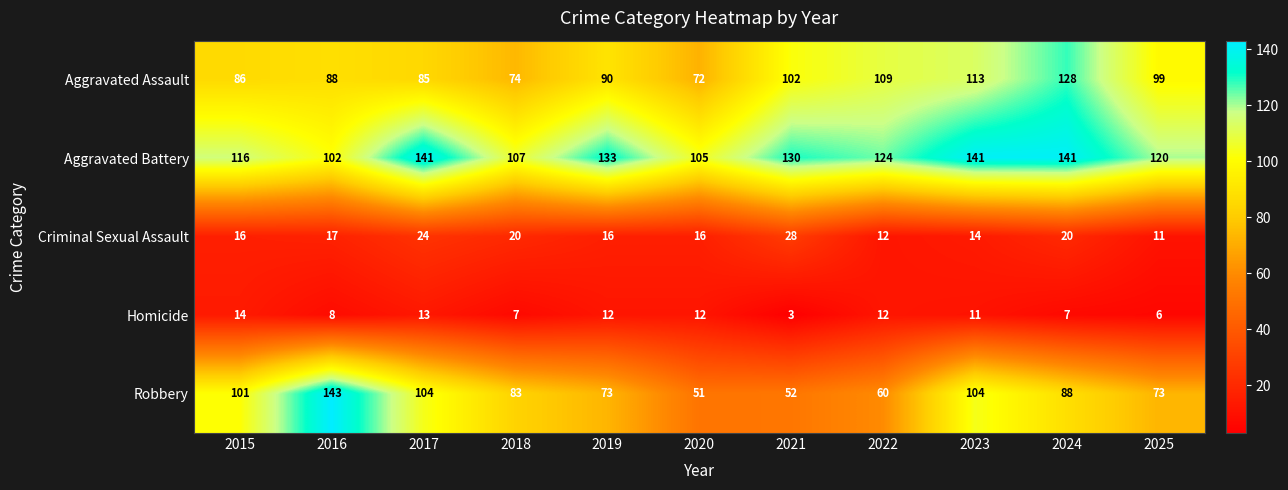

True or false: Aggravated Battery has a value of 206 at 2015.

False